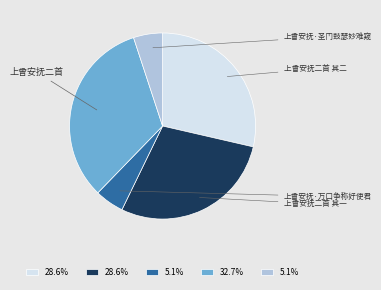

Is there any slice that represents more than half of the pie?

No